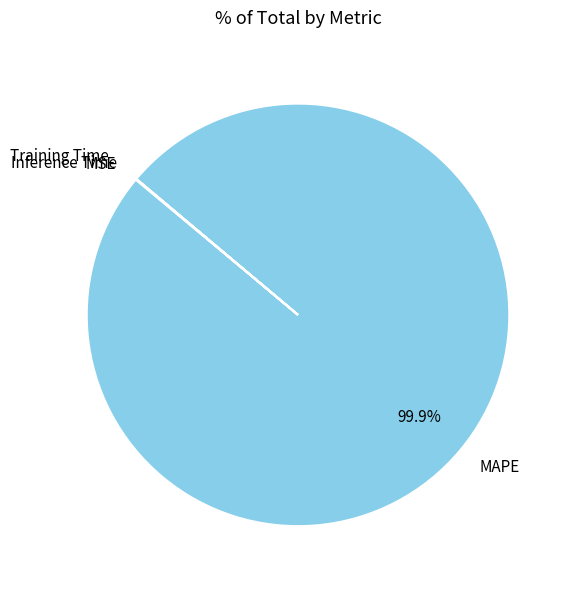

What is the majority slice?

MAPE